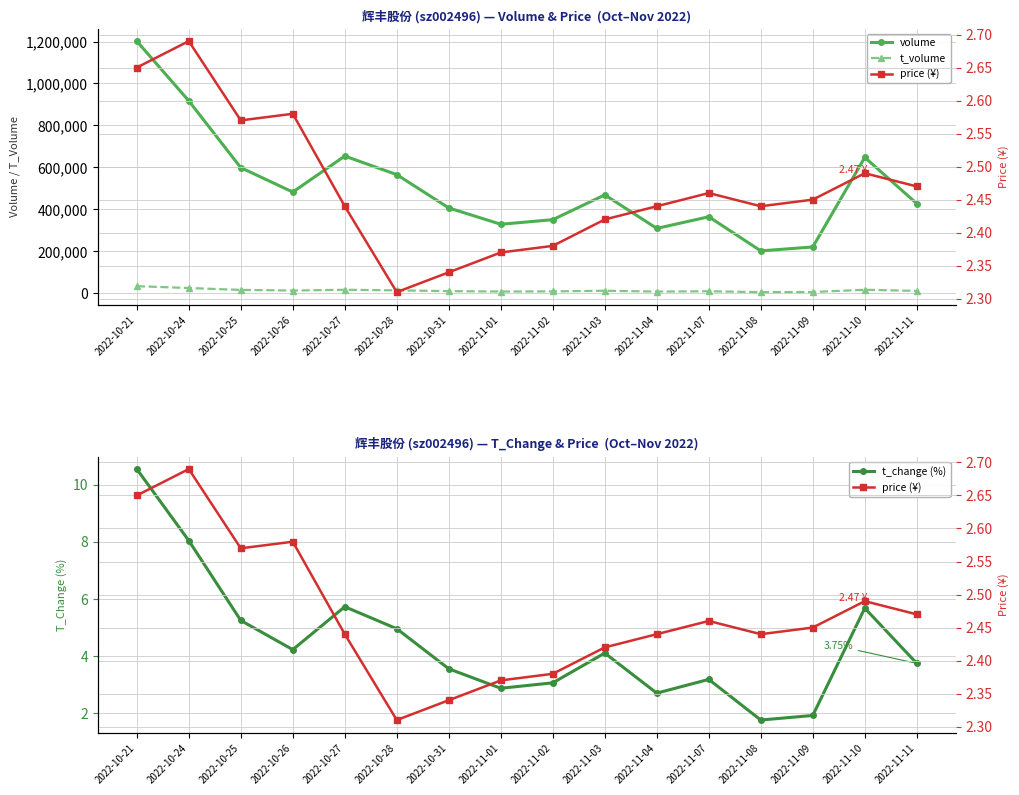

What position from the left is 2022-11-04?

11